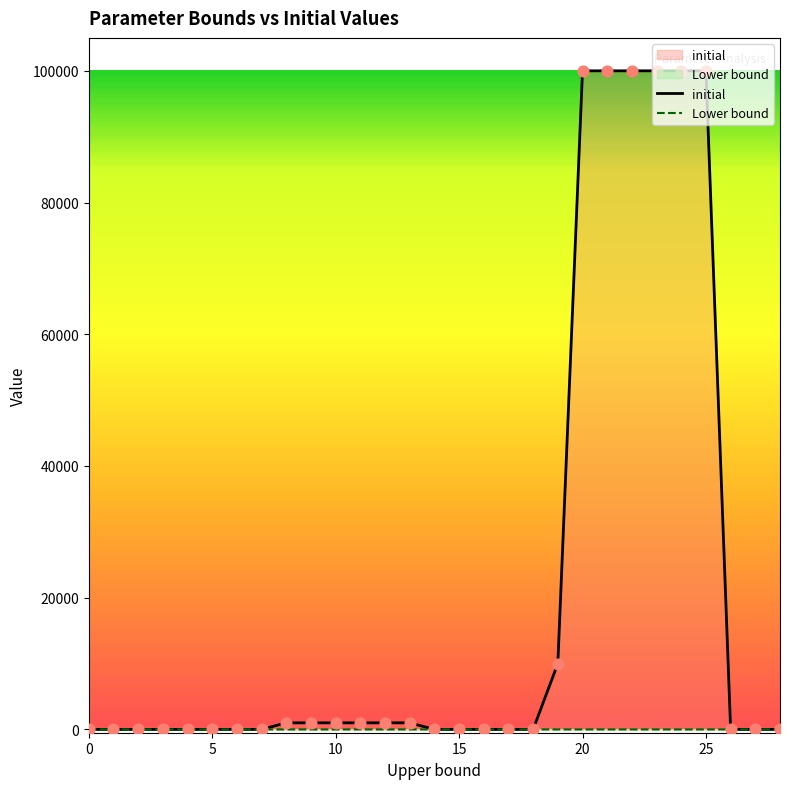

Which series contains the lowest Y value?

Lower bound